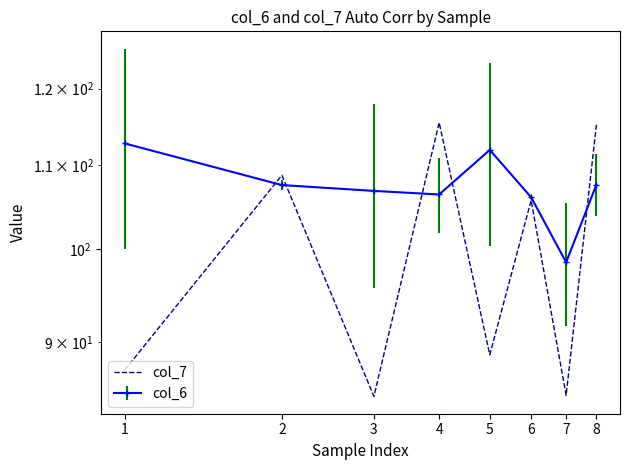

Rank the categories by value from lowest to highest.

3, 7, 1, 5, 6, 2, 8, 4